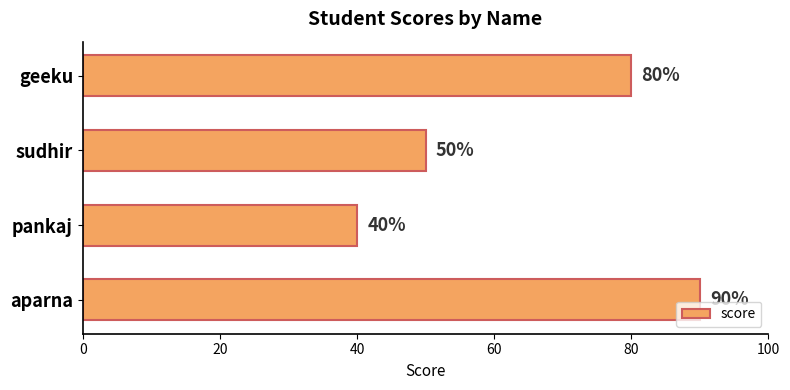

Reading bottom to top, extract all data points from this chart.

aparna=90	pankaj=40	sudhir=50	geeku=80